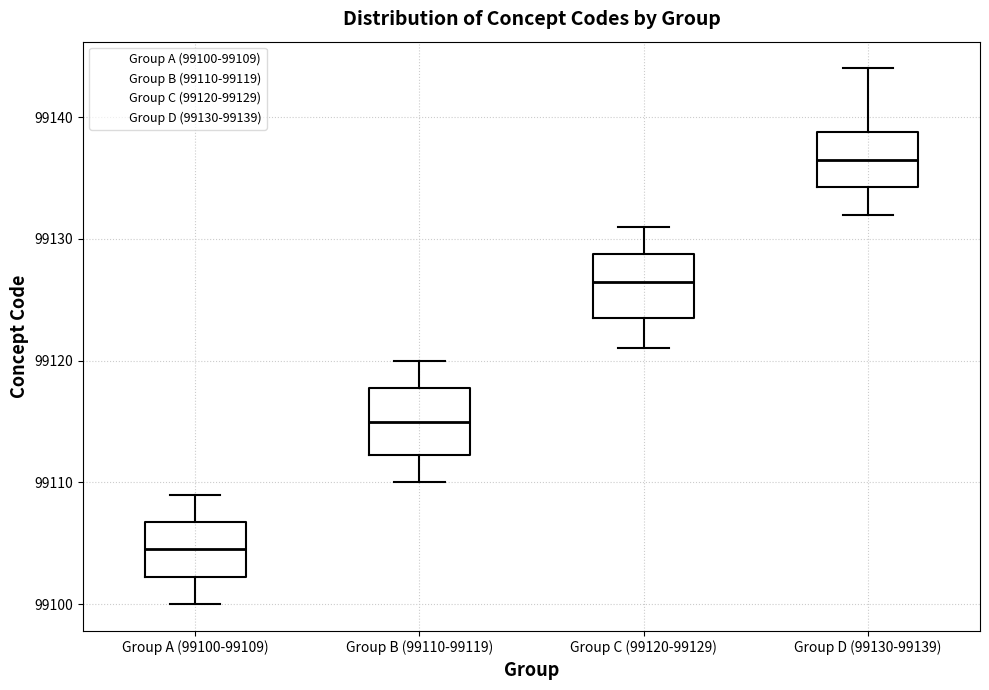

Reading left to right, transcribe this box plot: for each box, give where its median line is, the range the box spans, and where its two whiskers end, as read against the y-axis. The values are not printed on the chart, so give them approximately, as read against the axis.

Group A (99100-99109): median 99105, box 99102 to 99107, whiskers 99100 to 99109
Group B (99110-99119): median 99115, box 99112 to 99118, whiskers 99110 to 99120
Group C (99120-99129): median 99127, box 99124 to 99129, whiskers 99121 to 99131
Group D (99130-99139): median 99137, box 99134 to 99139, whiskers 99132 to 99144